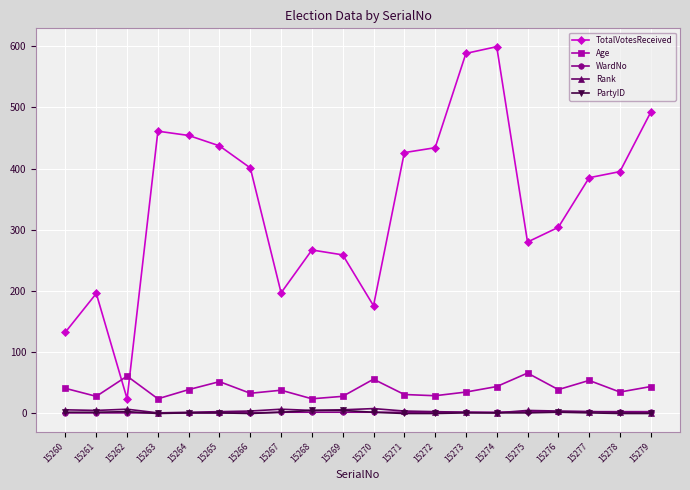

What is the difference between the maximum and minimum values in the Rank series?

7